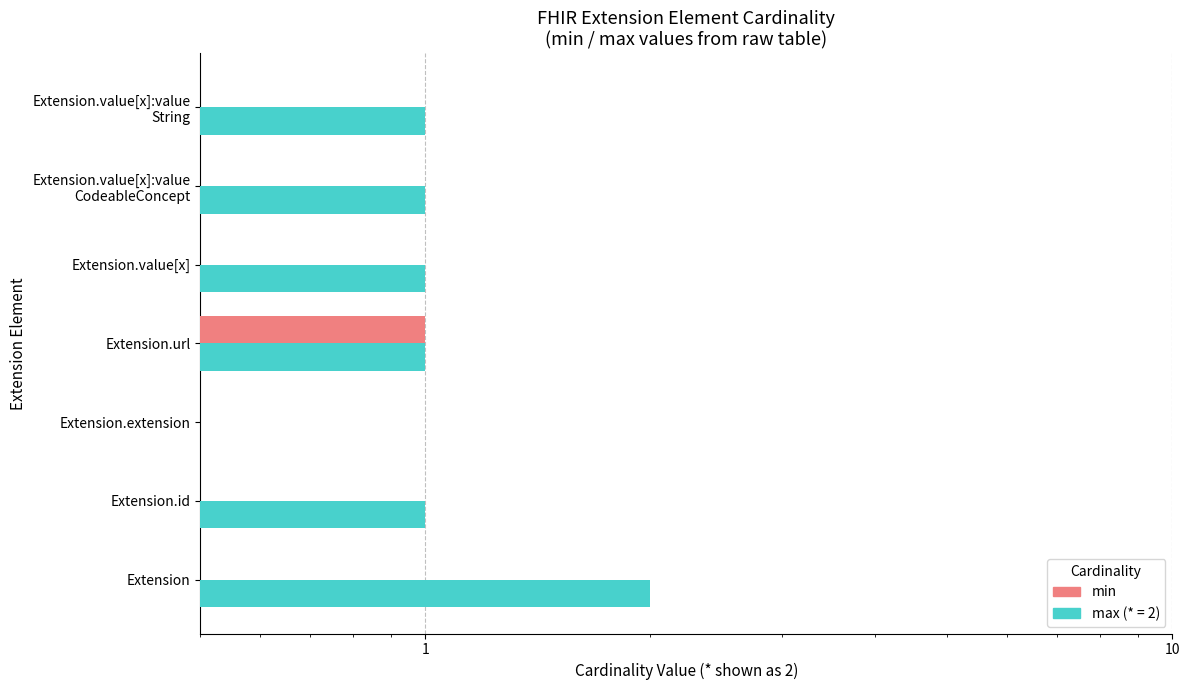

Does the chart contain stacked bars?

No